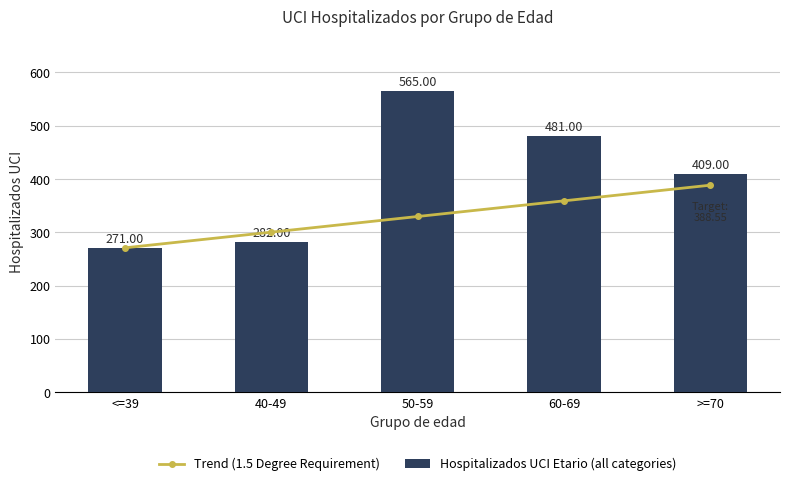

At >=70, list the series in order from smallest to largest.

Trend (1.5 Degree Requirement), Hospitalizados UCI Etario (all categories)